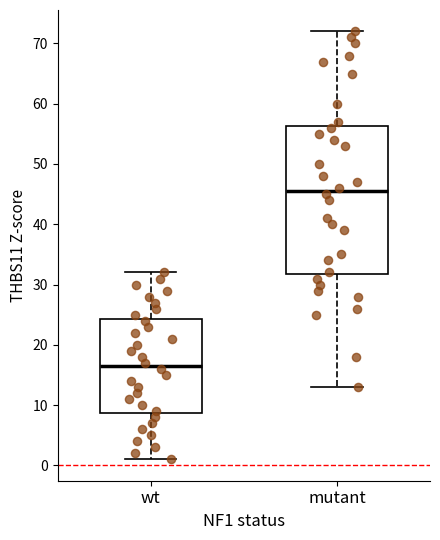

Reading left to right, transcribe this box plot: for each box, give where its median line is, the range the box spans, and where its two whiskers end, as read against the y-axis. The values are not printed on the chart, so give them approximately, as read against the axis.

wt: median 17, box 9 to 24, whiskers 1 to 32
mutant: median 46, box 32 to 56, whiskers 13 to 72